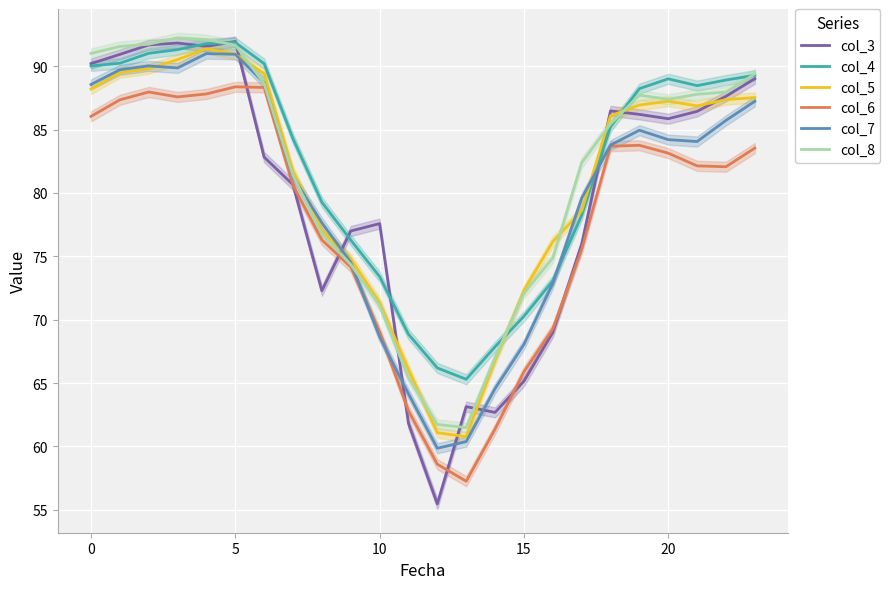

How many interior local valleys does the col_6 series have?

3